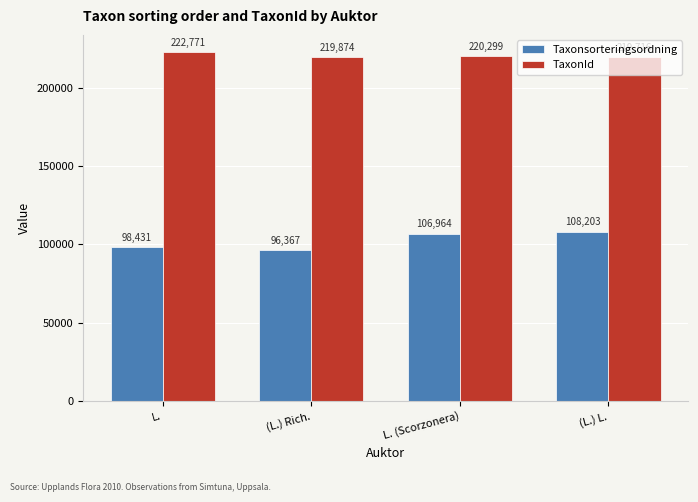

Which series changed the most between L. and (L.) Rich.?

TaxonId